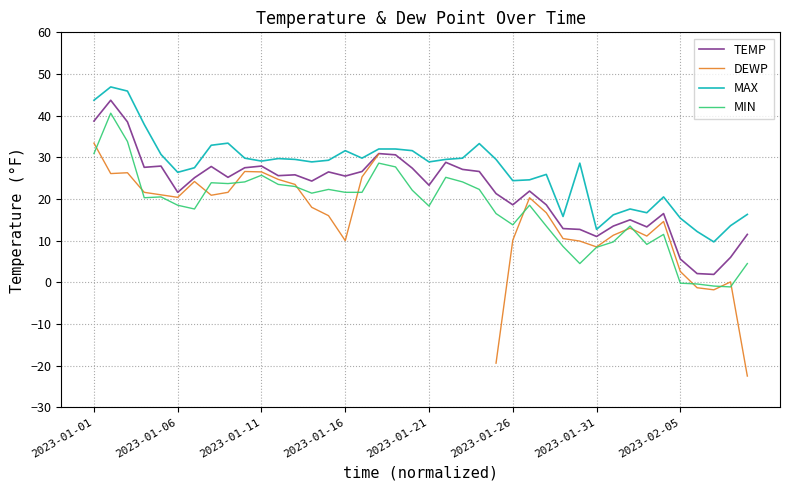

Where does the DEWP series first go above 20?

2023-01-01